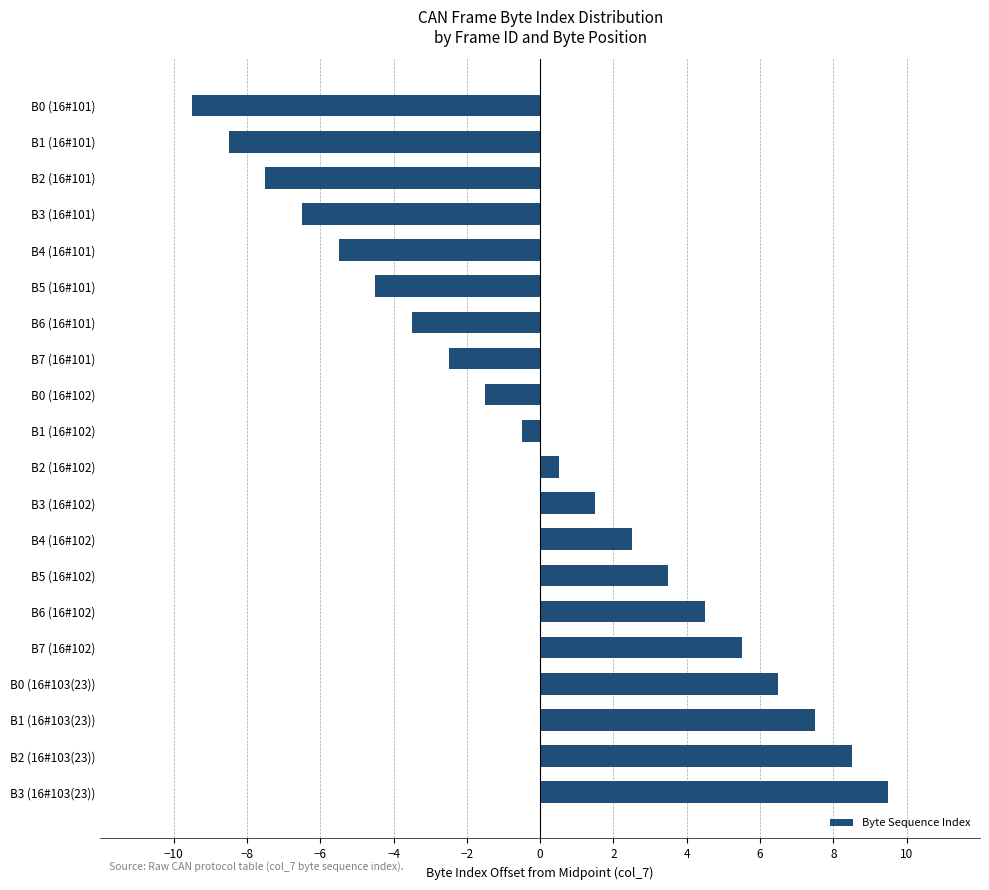

How many positive values are there?

10